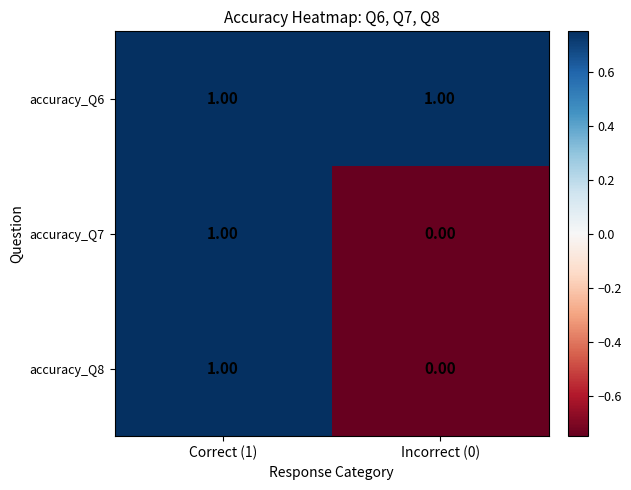

List the labels in order of accuracy_Q7 value, smallest first.

Incorrect (0), Correct (1)